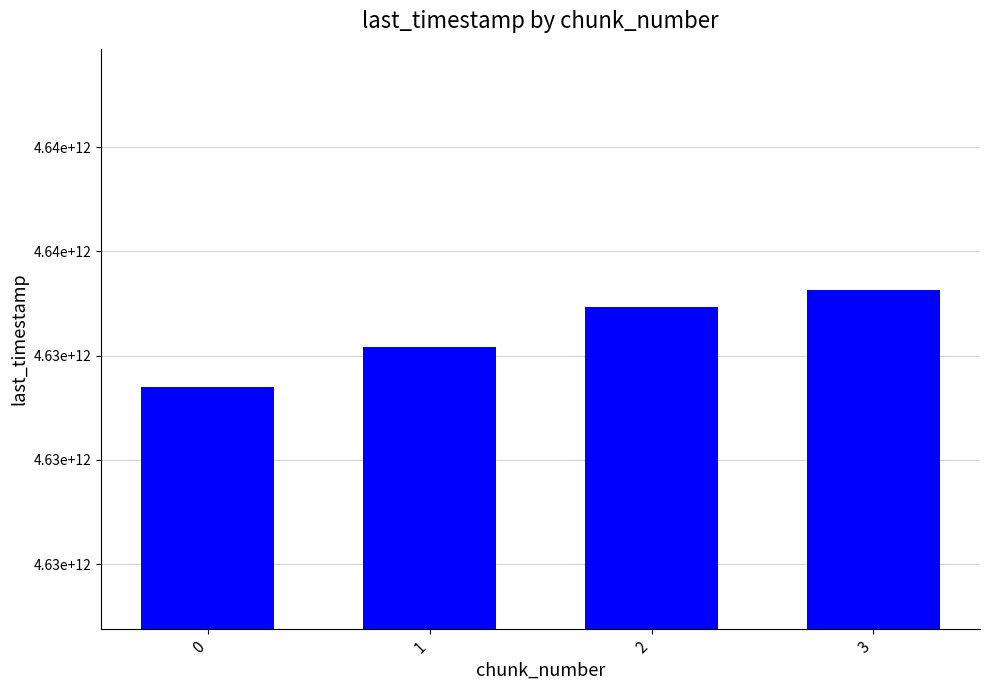

Reading right to left, extract all data points from this chart.

3=4635251855538	2=4634935807104	1=4634166807871	0=4633396310870